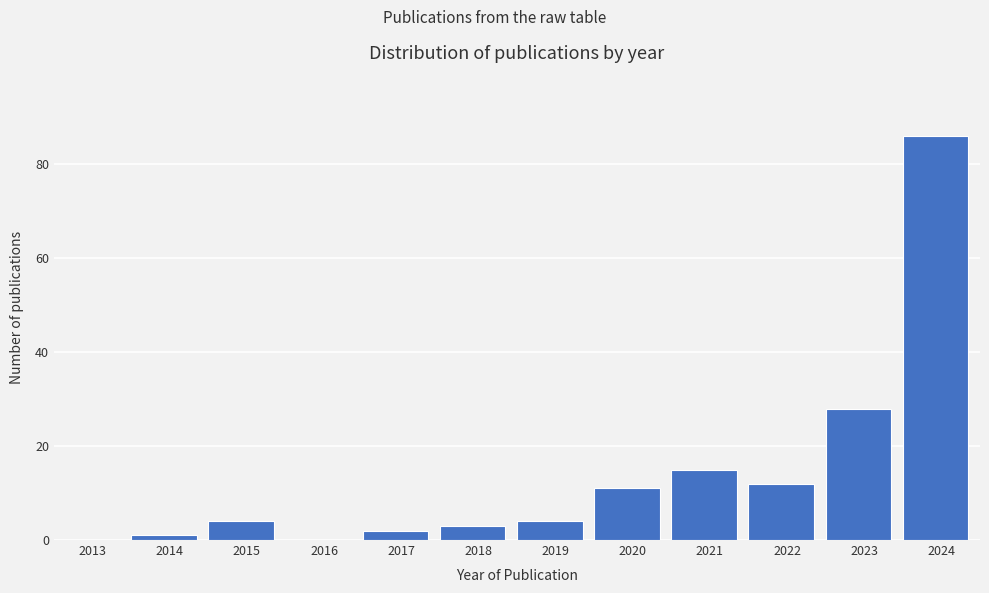

Reading left to right, extract all data points from this chart.

2013=0	2014=1	2015=4	2016=0	2017=2	2018=3	2019=4	2020=11	2021=15	2022=12	2023=28	2024=86